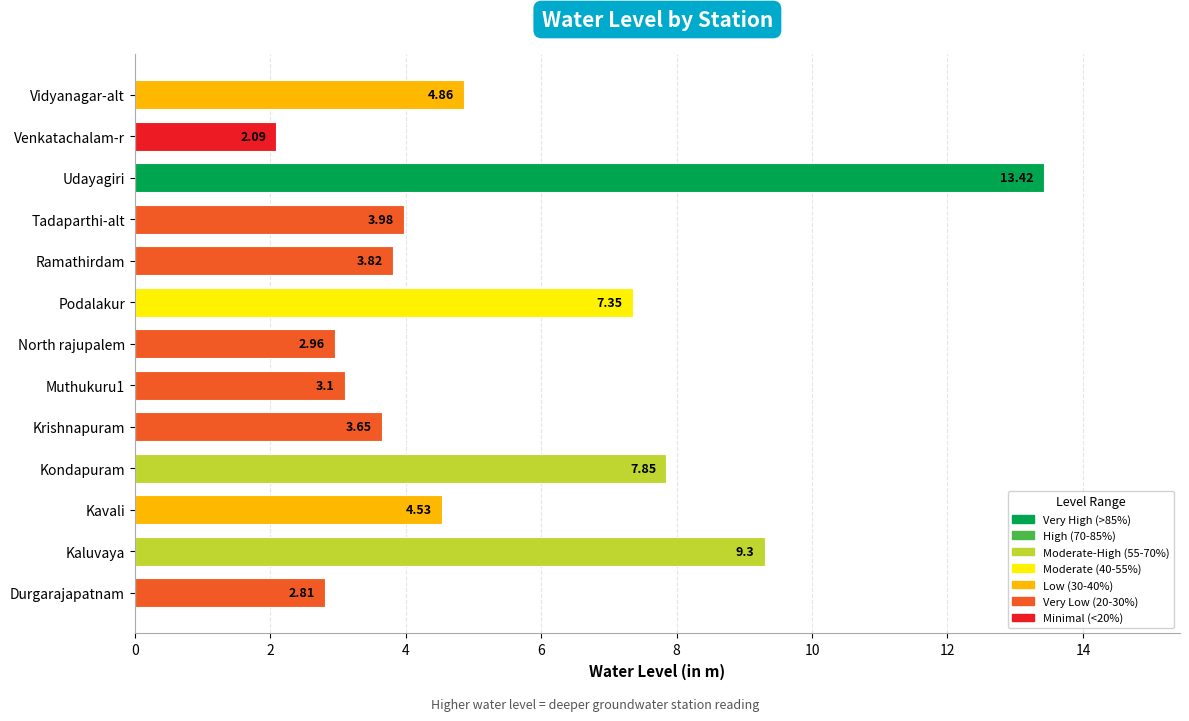

What is the sum of all values?

69.7